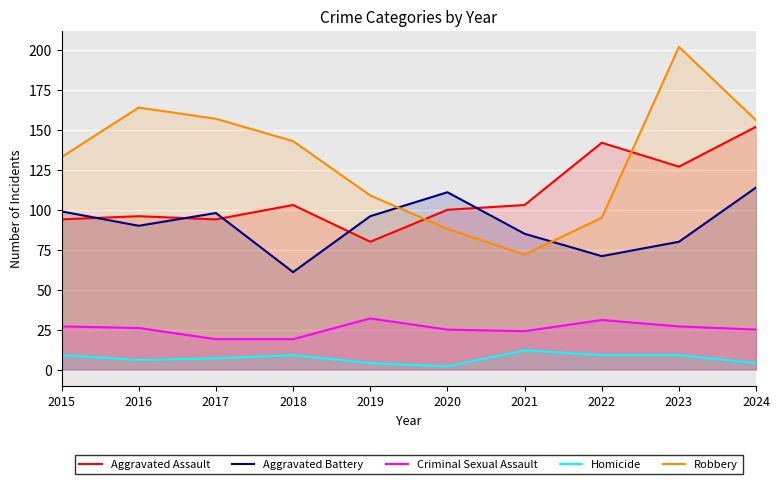

Rank the series by their maximum value, from highest to lowest.

Robbery, Aggravated Assault, Aggravated Battery, Criminal Sexual Assault, Homicide